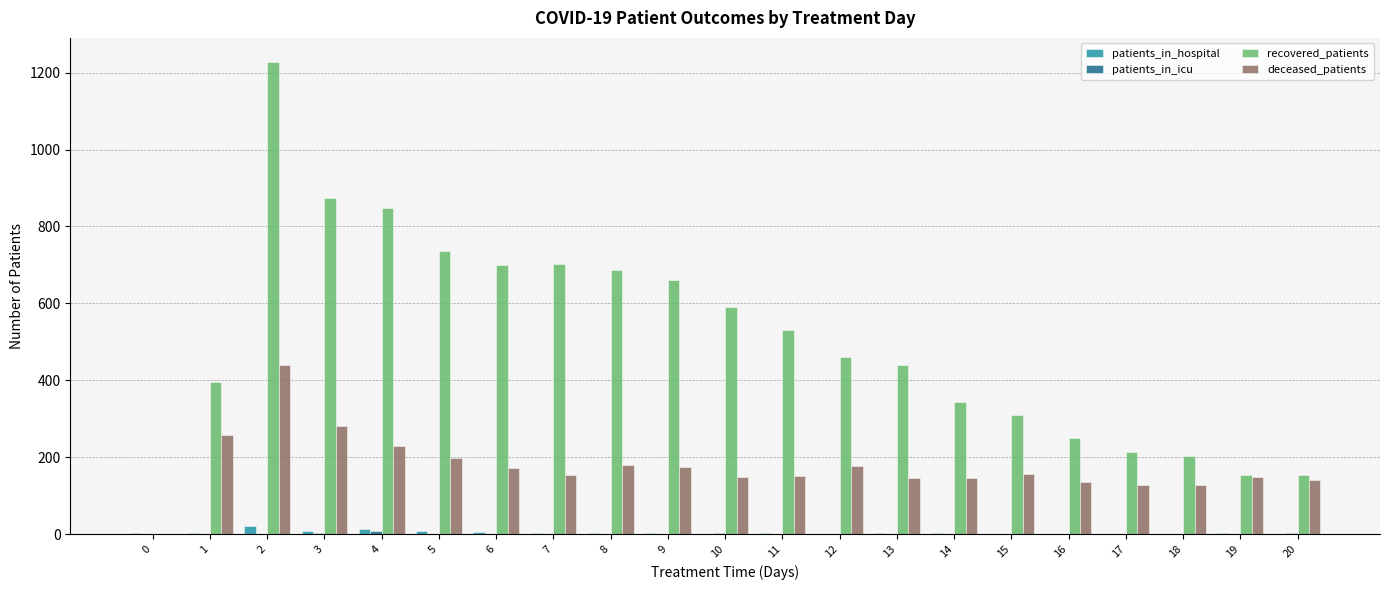

What is the maximum value shown in the chart?

1229